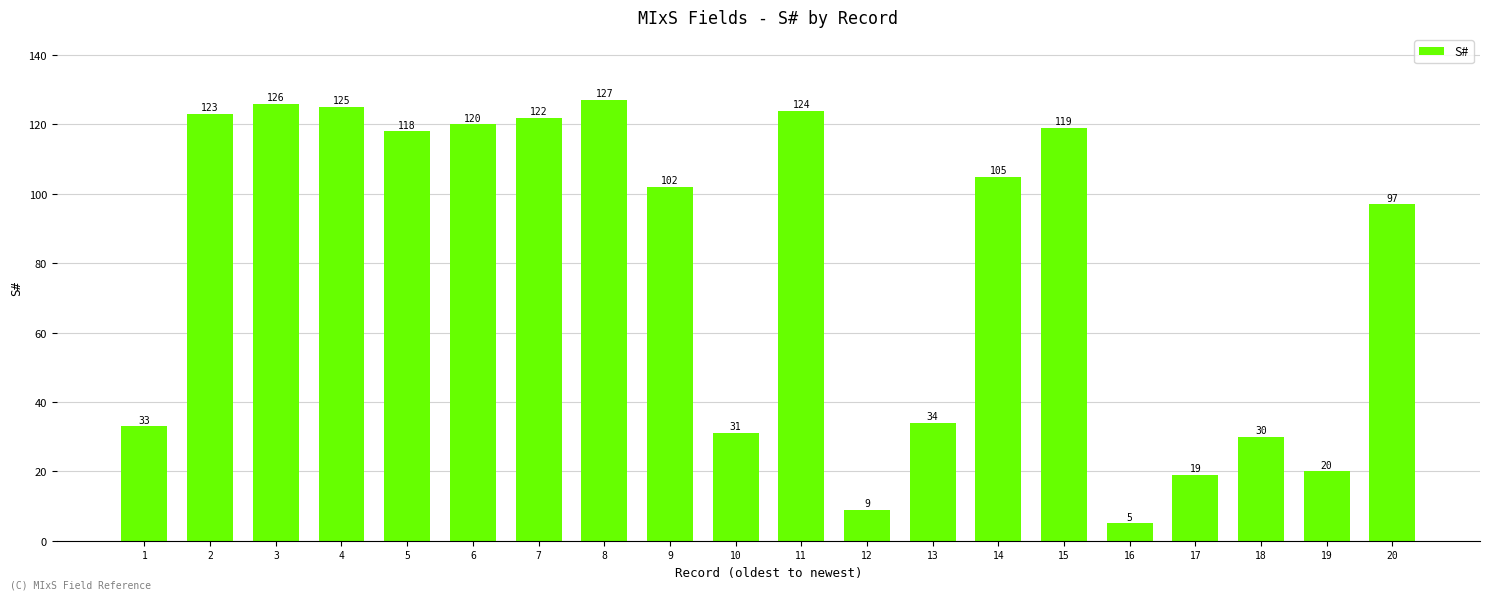

How many data points are less than 105?

10